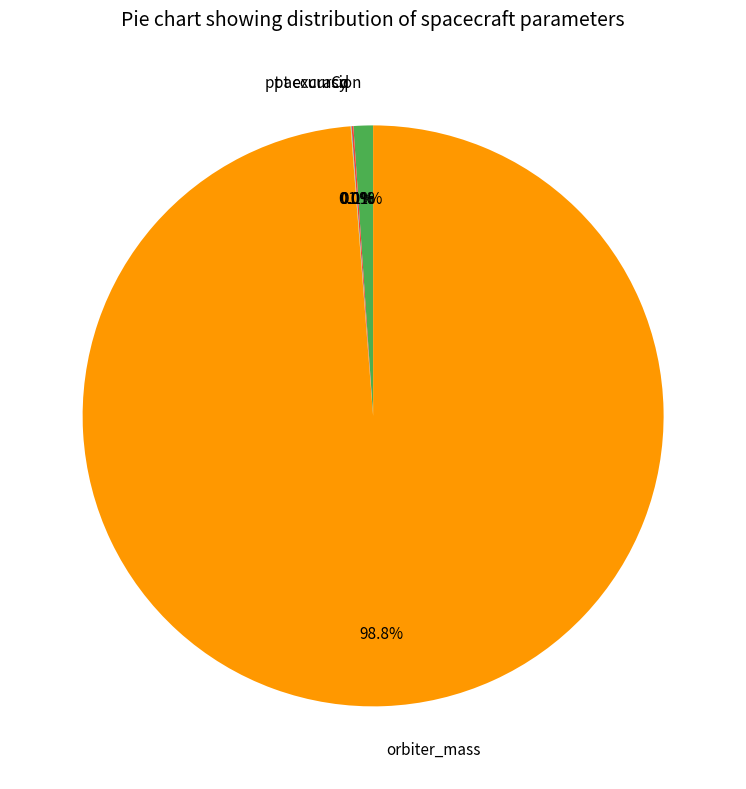

What portion of the pie excludes orbiter_mass?

1.2%